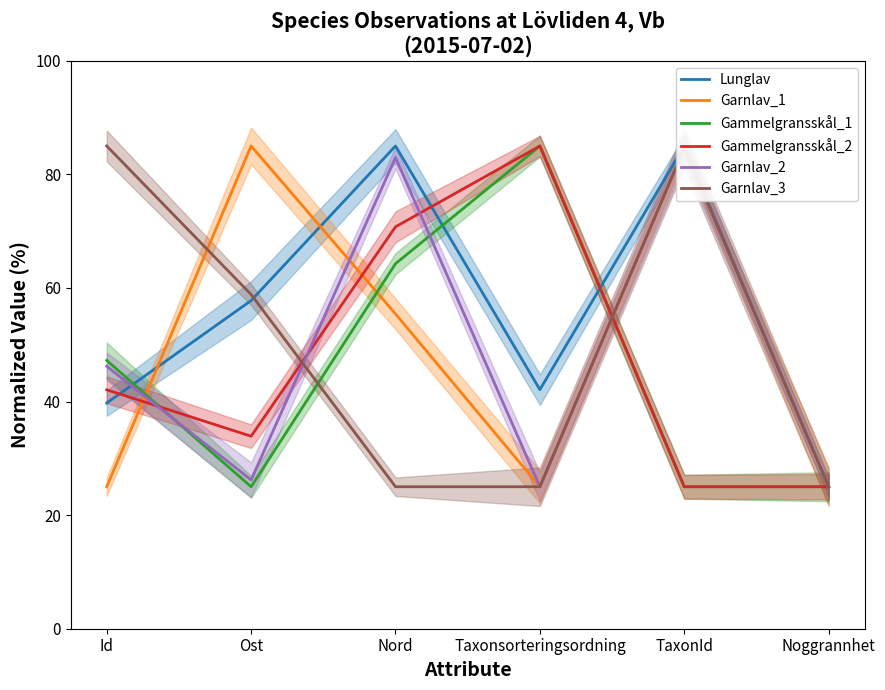

At which label is Garnlav_3 closest to 55?

Ost